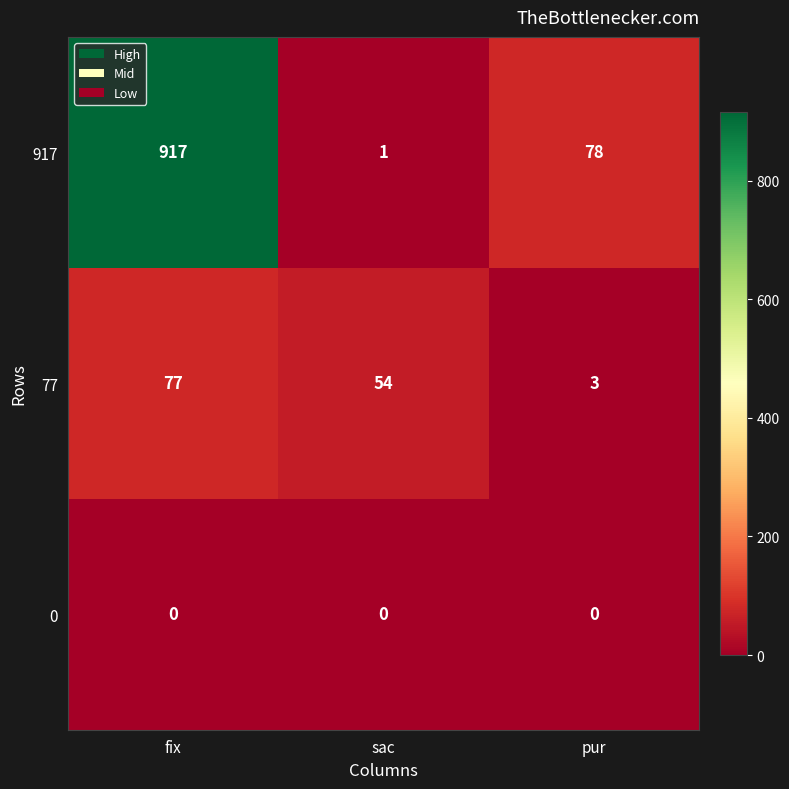

Is it true that 77 equals 21 at sac?

False